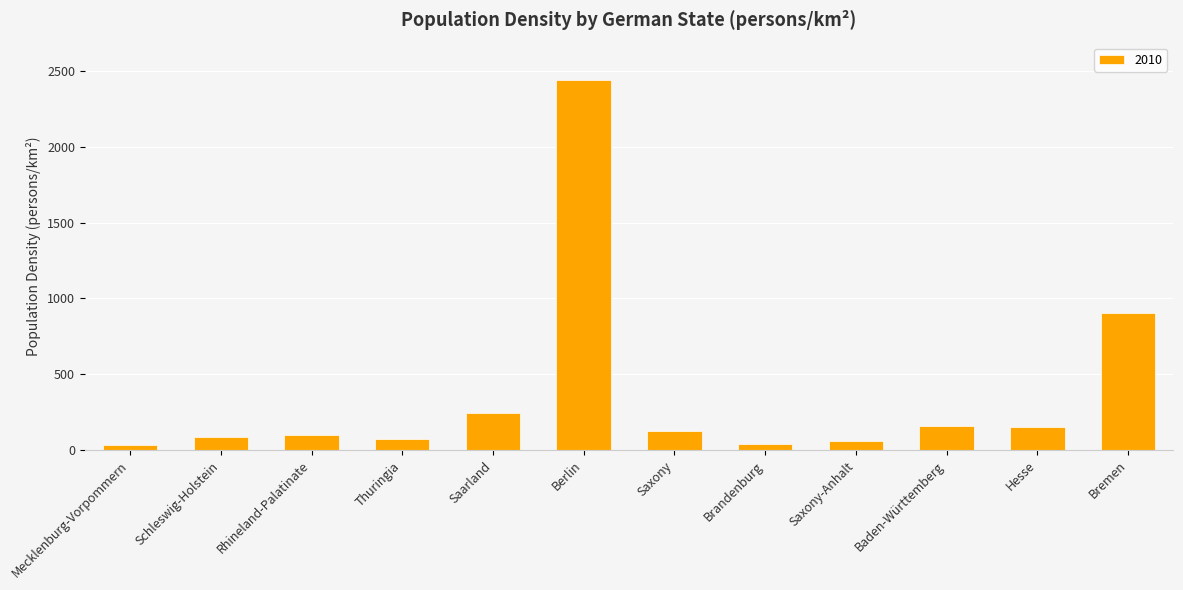

What is the label of the 4th bar from the right?

Saxony-Anhalt